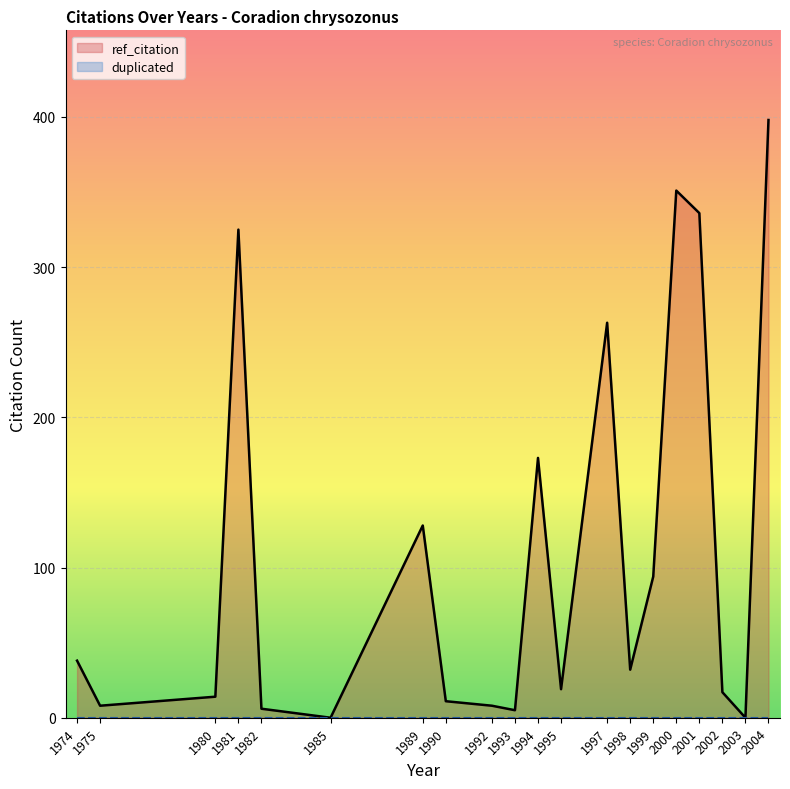

True or false: ref_citation and duplicated cross at least once.

False